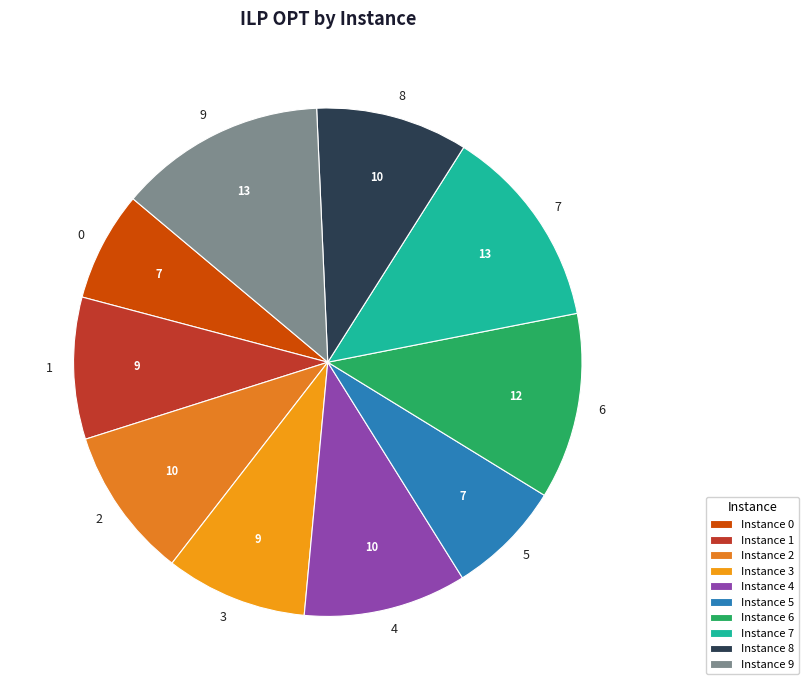

How many segments does this pie chart have?

10